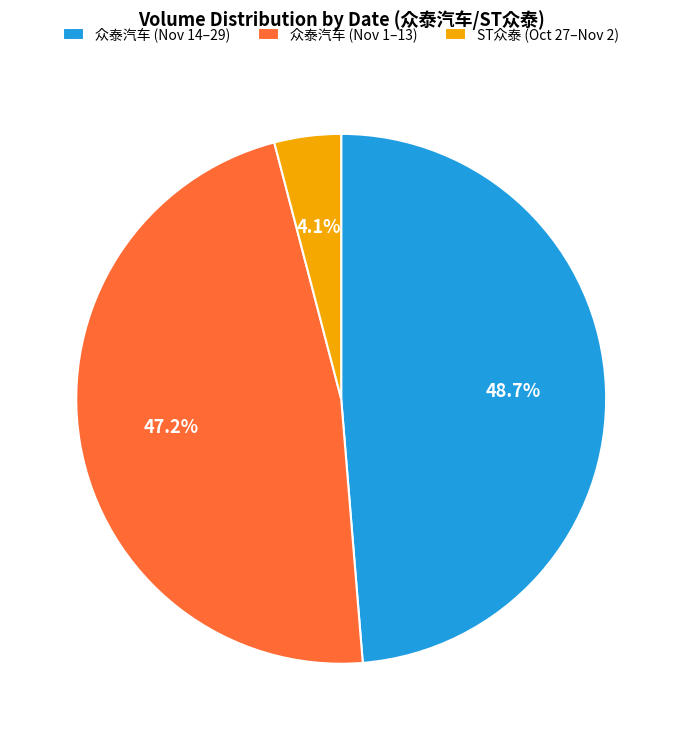

Is there a majority slice in this chart?

No